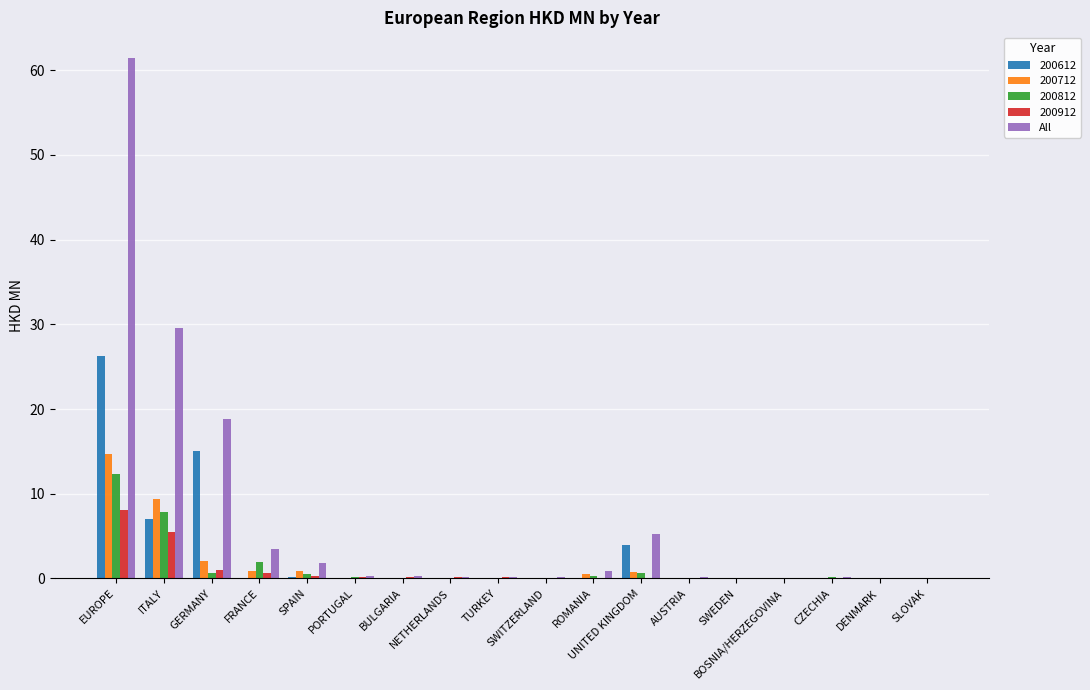

What is the sum of all 200912 values?

16.2